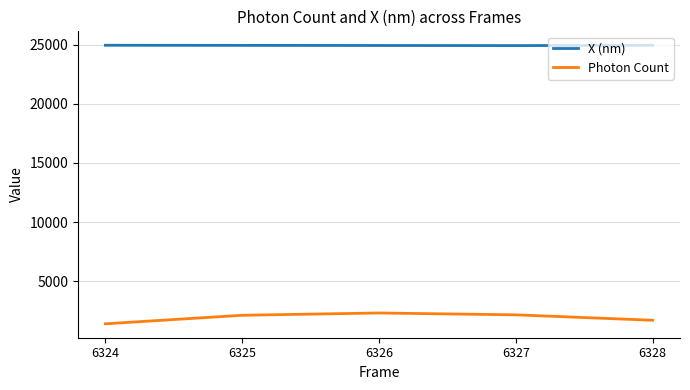

What is the difference between the Photon Count values at 6325 and 6327?

34.9